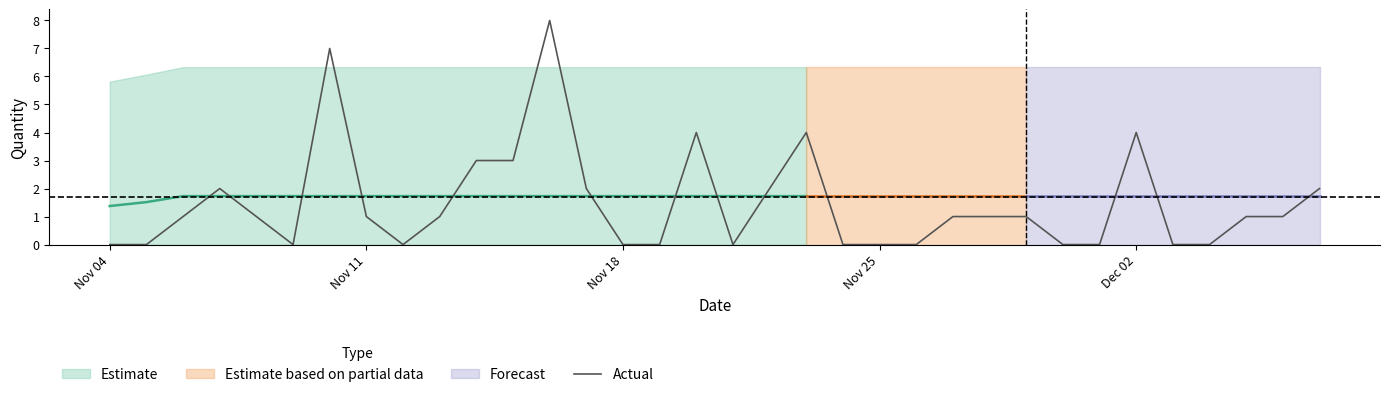

What is the average value?

1